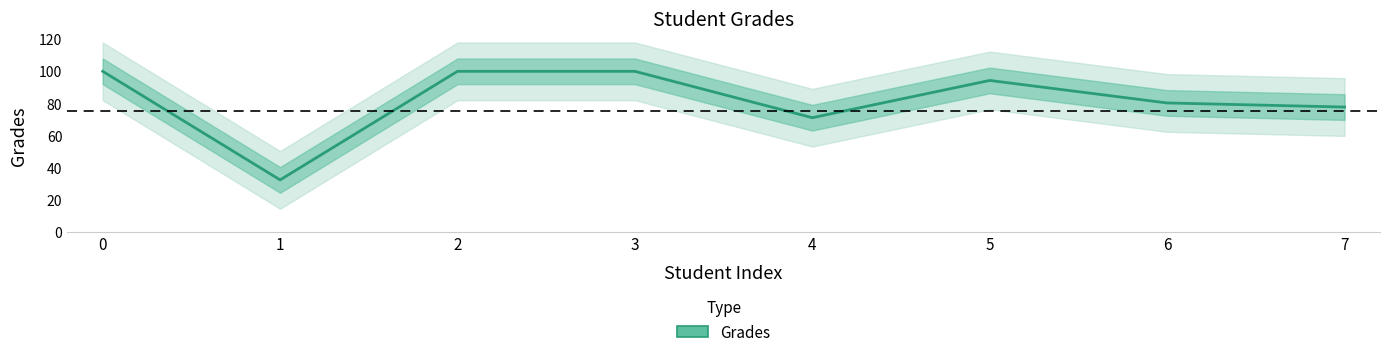

Is this an area chart (filled region under the line)?

No